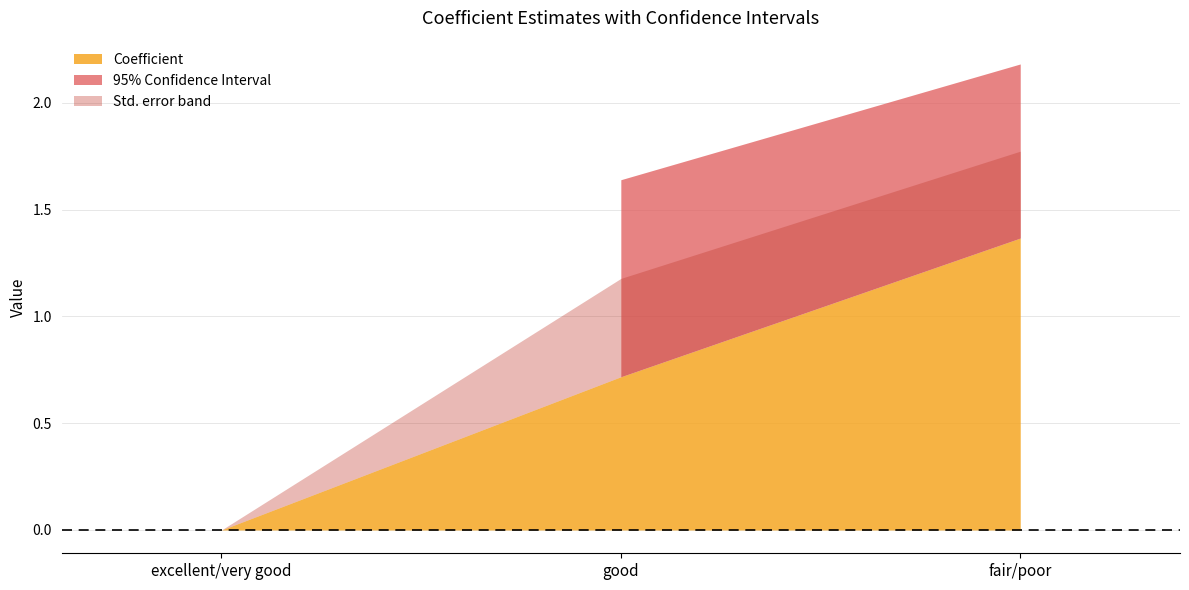

What is the sum of the Coefficient values at good and fair/poor?

2.1